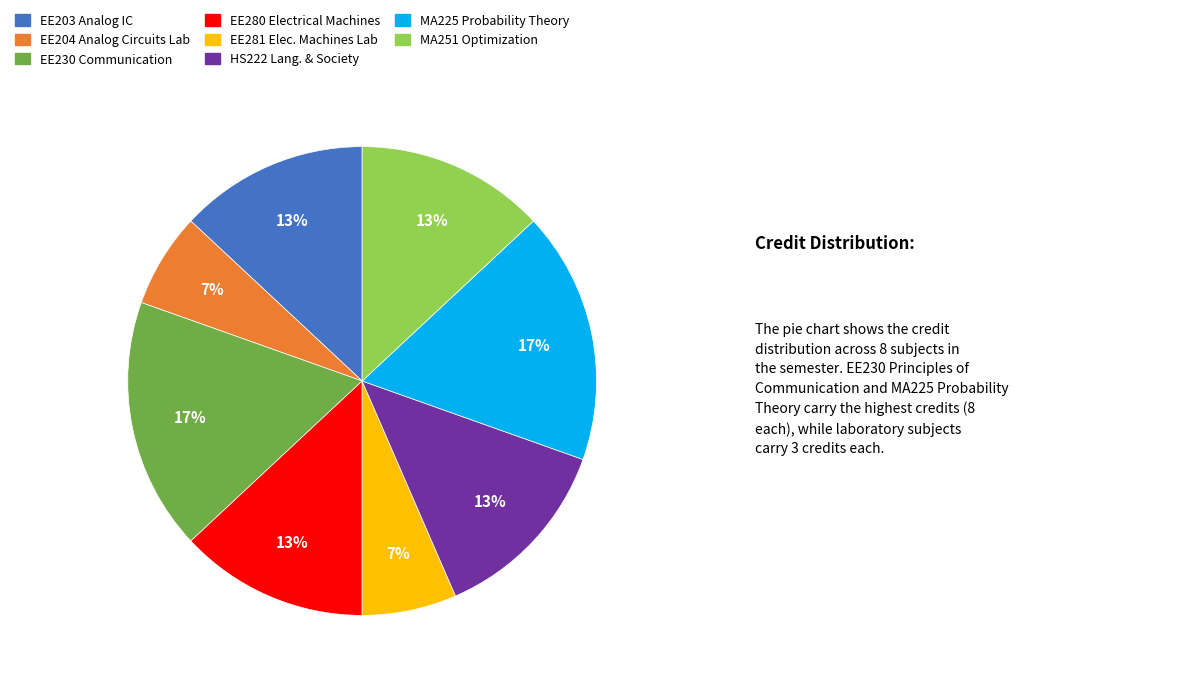

To the nearest percent, what portion does EE203 Analog IC represent?

13%